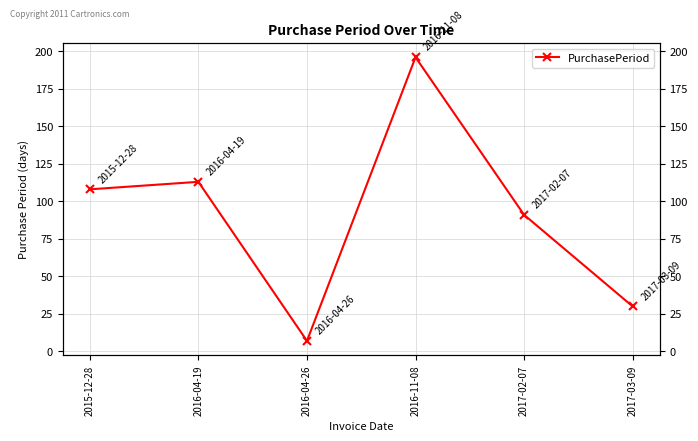

What is the minimum value shown in the chart?

7